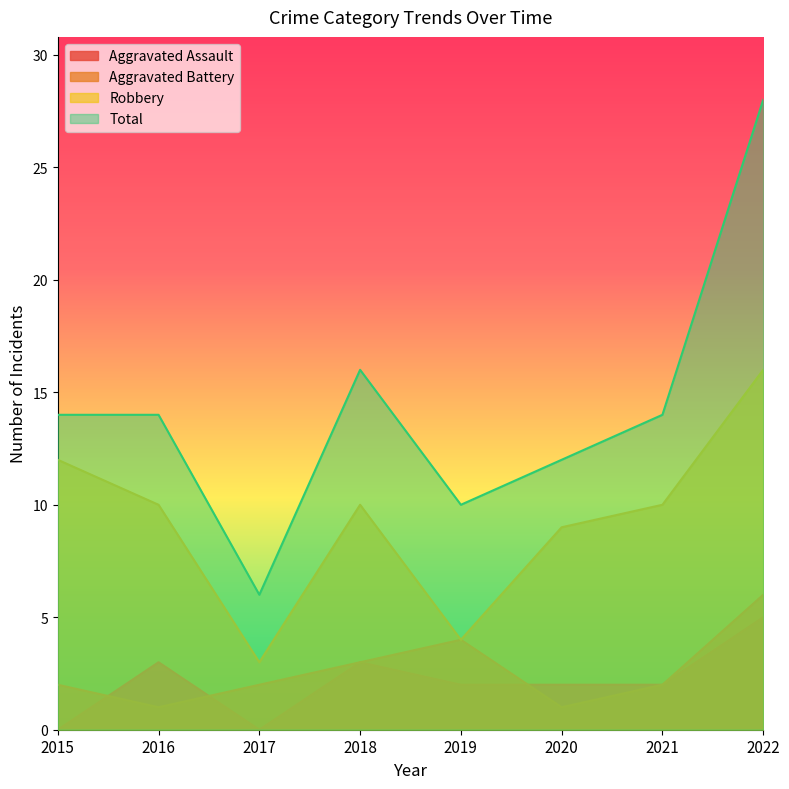

Rank the series at 2015 from highest to lowest value.

Total, Robbery, Aggravated Battery, Aggravated Assault